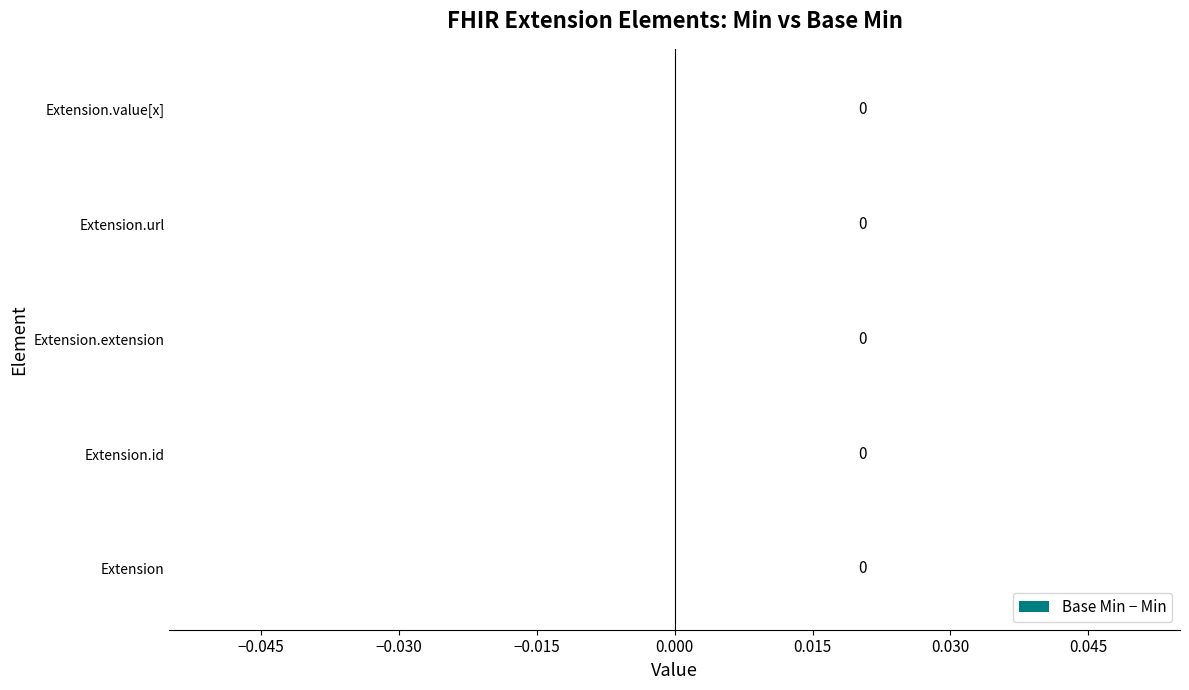

The Base Min series shows 0 at Extension.value[x]. True or false?

False